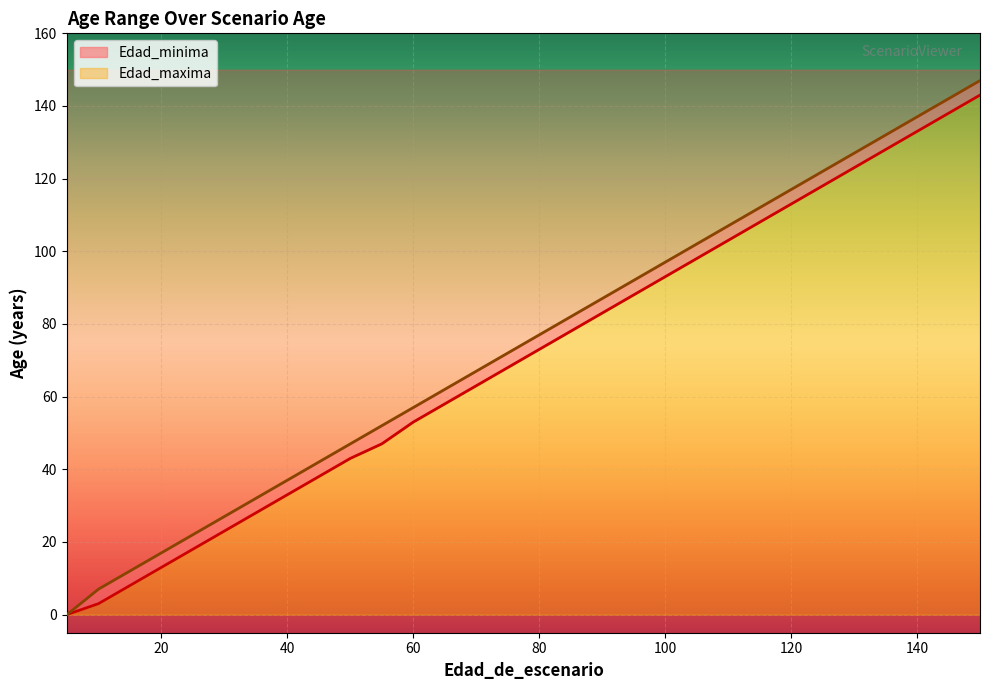

Rank the series at 30 from highest to lowest value.

Edad_maxima, Edad_minima